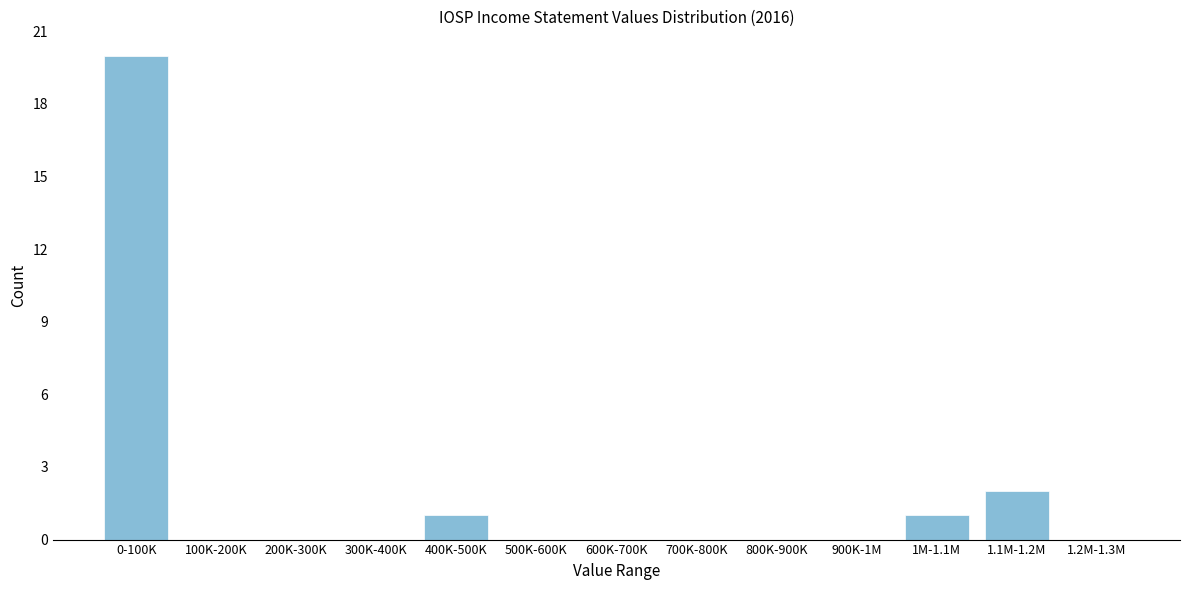

Reading left to right, what are all the values shown in this chart?

0-100K=20	100K-200K=0	200K-300K=0	300K-400K=0	400K-500K=1	500K-600K=0	600K-700K=0	700K-800K=0	800K-900K=0	900K-1M=0	1M-1.1M=1	1.1M-1.2M=2	1.2M-1.3M=0